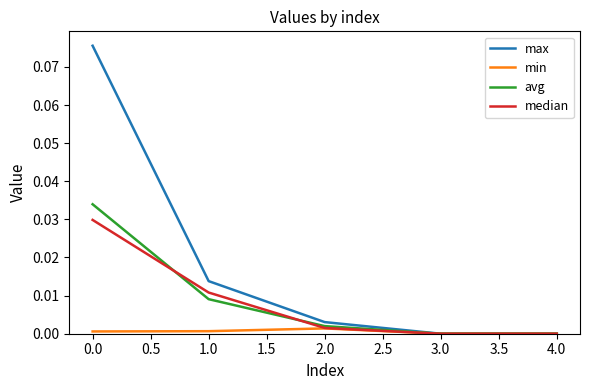

Which series has the largest range (max minus min)?

max